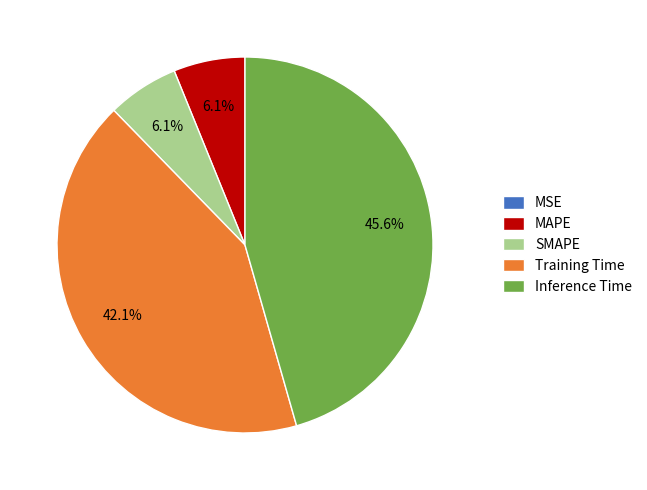

Which has a higher value, Training Time or SMAPE?

Training Time